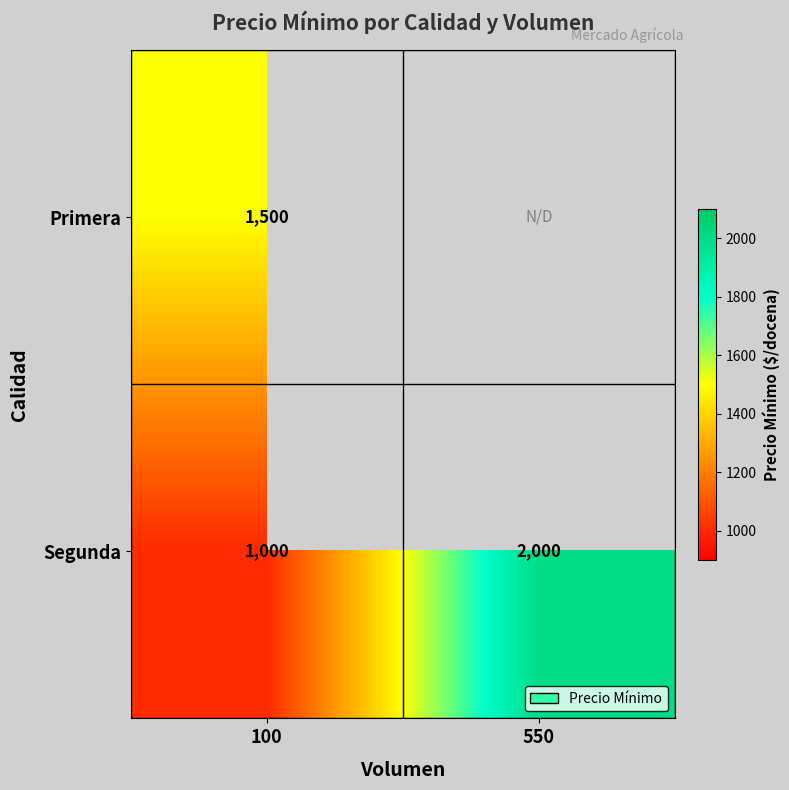

The Segunda series shows 1000 at 100. True or false?

True